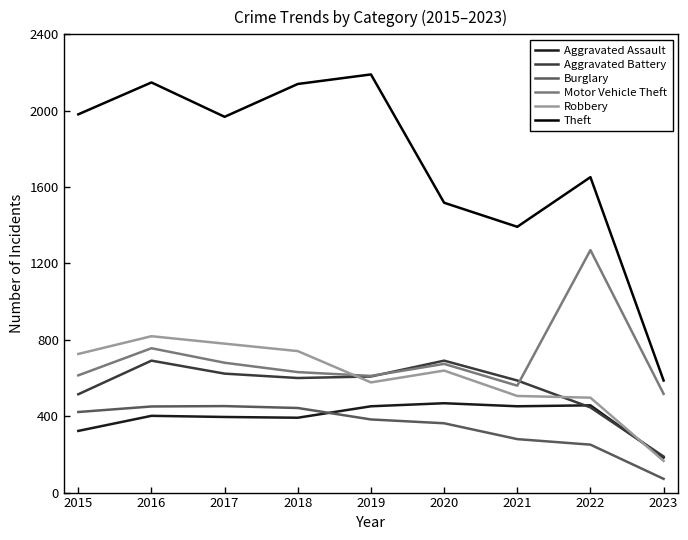

What is the difference between the Motor Vehicle Theft values at 2017 and 2018?

49